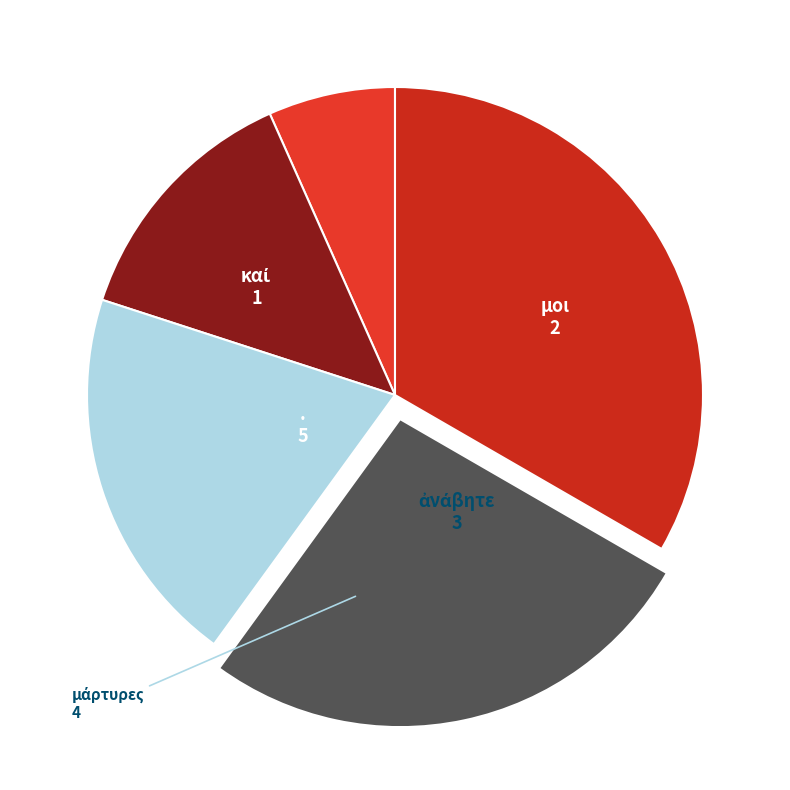

Does . account for over 50% of the chart?

No